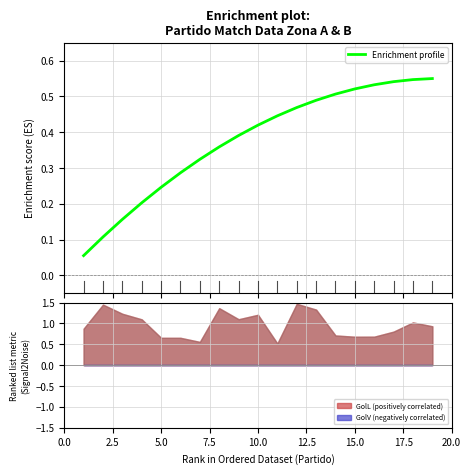

What is the sum of all values?

7.2